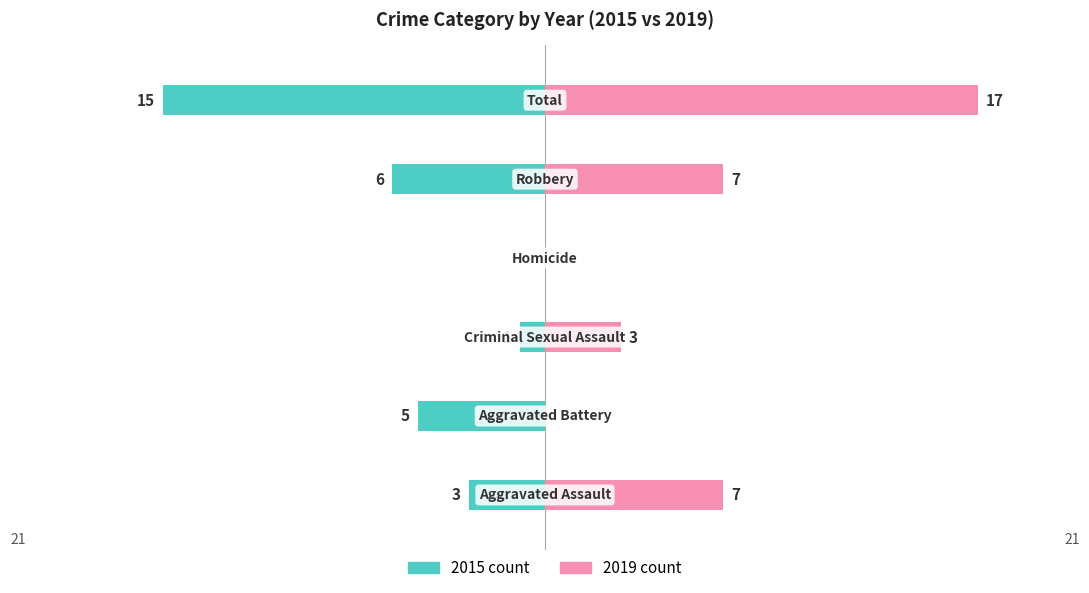

Is it true that 2019 count equals 5 at −5?

False